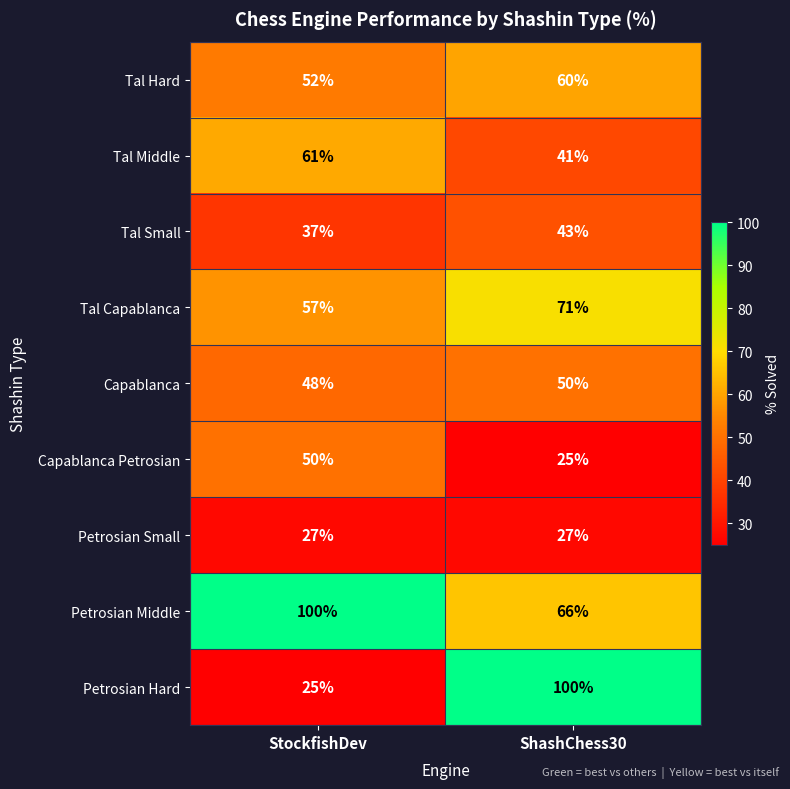

At which label is Tal Small closest to 40?

StockfishDev